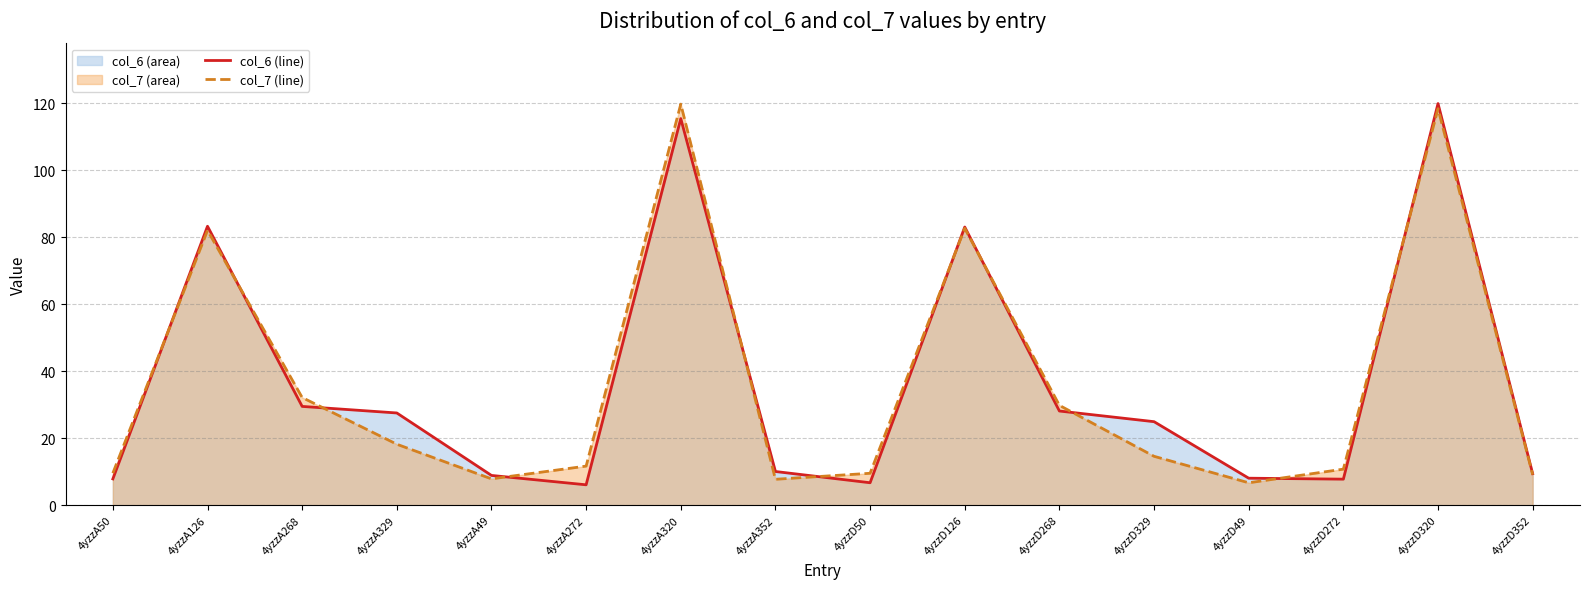

True or false: col_6 (line) has a value of 7.8 at 4yzzD272.

True